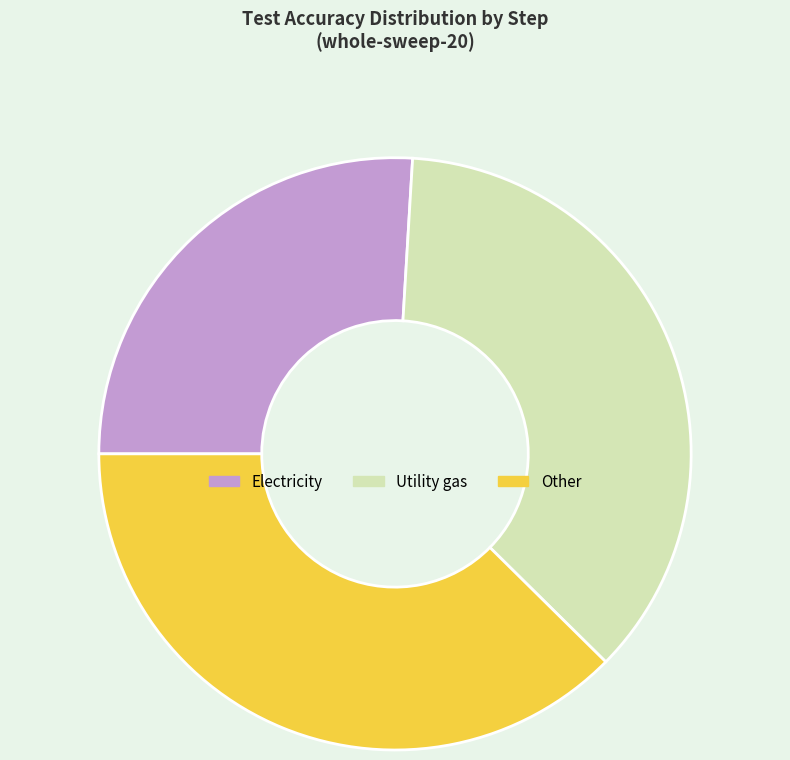

Do Utility gas and Other together represent more than half of the pie?

Yes